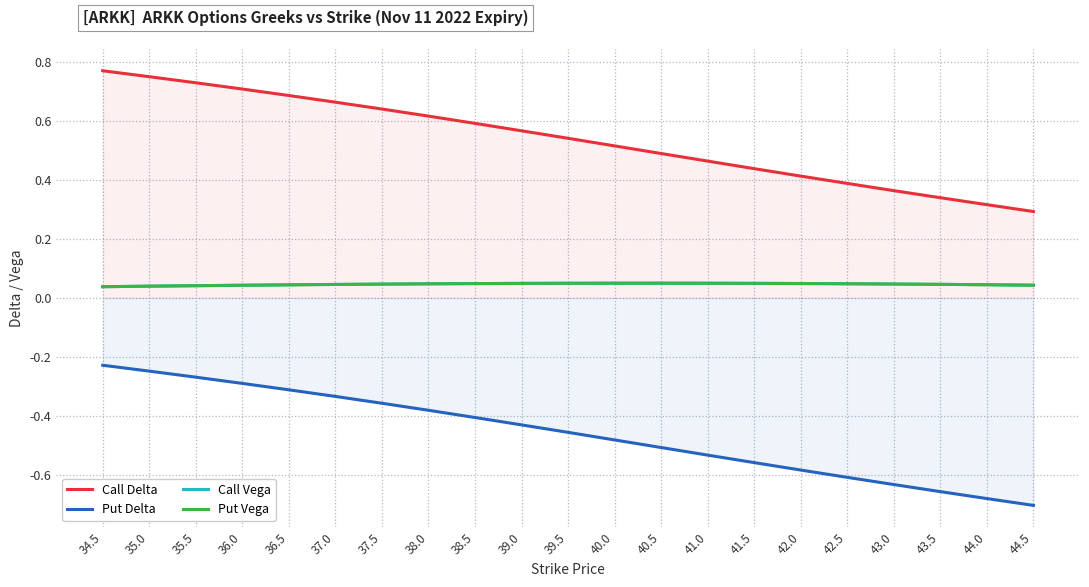

What is the total value across all series at 44.5?

-0.3